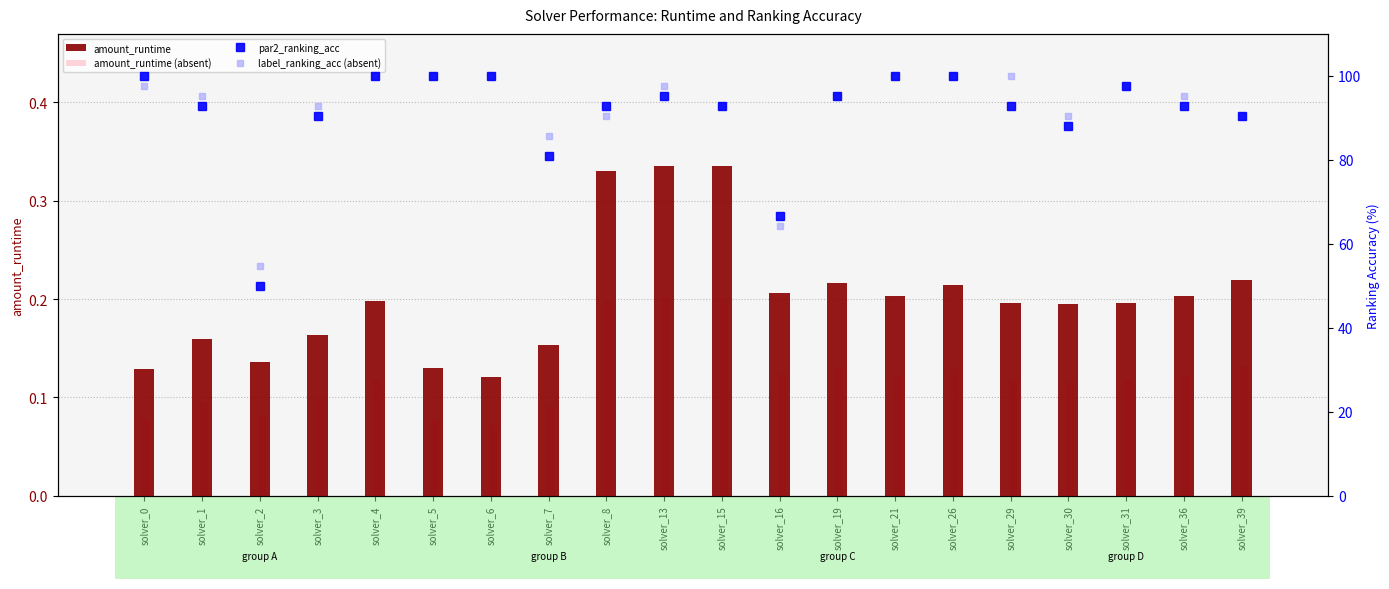

Reading left to right, transcribe all the data shown in this chart.

amount_runtime: solver_0=0.1	solver_1=0.2	solver_2=0.1	solver_3=0.2	solver_4=0.2	solver_5=0.1	solver_6=0.1	solver_7=0.2	solver_8=0.3	solver_13=0.3	solver_15=0.3	solver_16=0.2	solver_19=0.2	solver_21=0.2	solver_26=0.2	solver_29=0.2	solver_30=0.2	solver_31=0.2	solver_36=0.2	solver_39=0.2
amount_runtime (absent): solver_0=0.1	solver_1=0.1	solver_2=0.1	solver_3=0.1	solver_4=0.1	solver_5=0.1	solver_6=0.1	solver_7=0.1	solver_8=0.2	solver_13=0.2	solver_15=0.2	solver_16=0.1	solver_19=0.1	solver_21=0.1	solver_26=0.1	solver_29=0.1	solver_30=0.1	solver_31=0.1	solver_36=0.1	solver_39=0.1
par2_ranking_acc: solver_0=100.0	solver_1=92.9	solver_2=50.0	solver_3=90.5	solver_4=100.0	solver_5=100.0	solver_6=100.0	solver_7=81.0	solver_8=92.9	solver_13=95.2	solver_15=92.9	solver_16=66.7	solver_19=95.2	solver_21=100.0	solver_26=100.0	solver_29=92.9	solver_30=88.1	solver_31=97.6	solver_36=92.9	solver_39=90.5
label_ranking_acc (absent): solver_0=97.6	solver_1=95.2	solver_2=54.8	solver_3=92.9	solver_4=100.0	solver_5=100.0	solver_6=100.0	solver_7=85.7	solver_8=90.5	solver_13=97.6	solver_15=92.9	solver_16=64.3	solver_19=95.2	solver_21=100.0	solver_26=100.0	solver_29=100.0	solver_30=90.5	solver_31=97.6	solver_36=95.2	solver_39=90.5